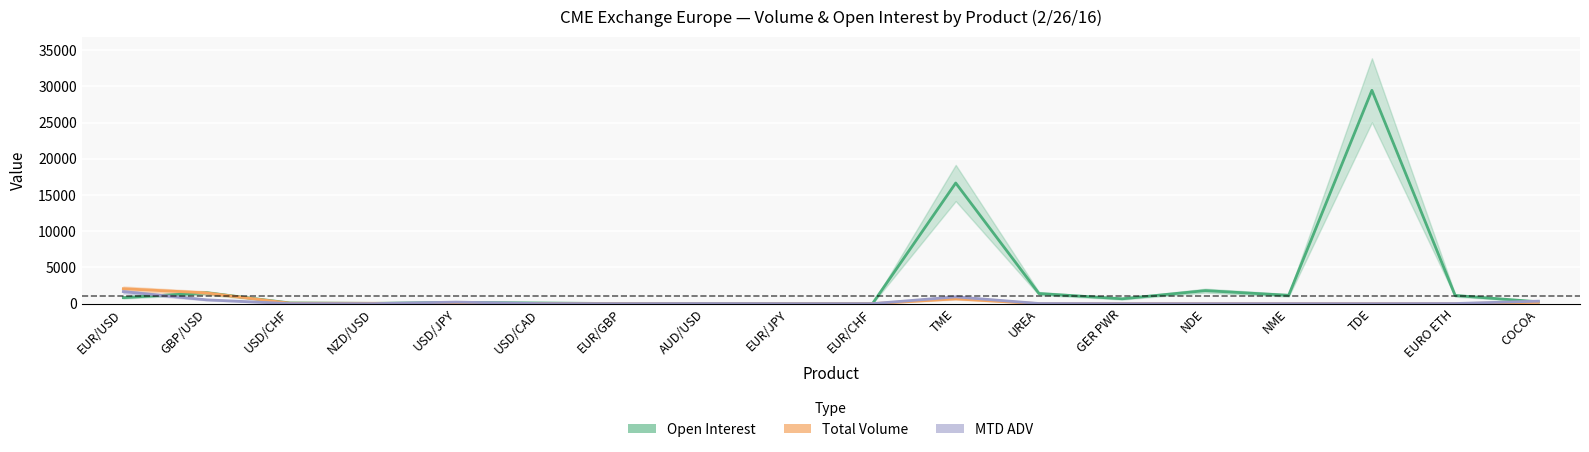

True or false: open_interest and mtd_adv intersect in this chart.

True